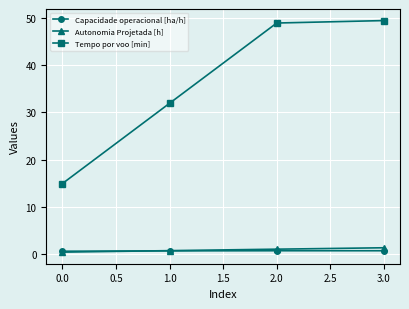

True or false: Autonomia Projetada [h] has a value of 1.0 at 2.0.

True